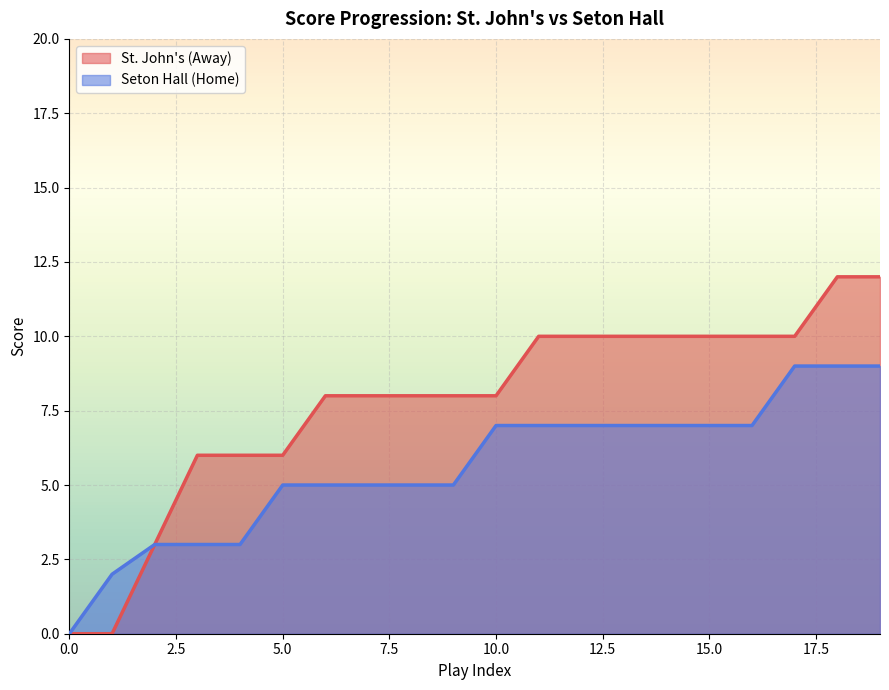

True or false: St. John's (Away) and Seton Hall (Home) cross at least once.

False